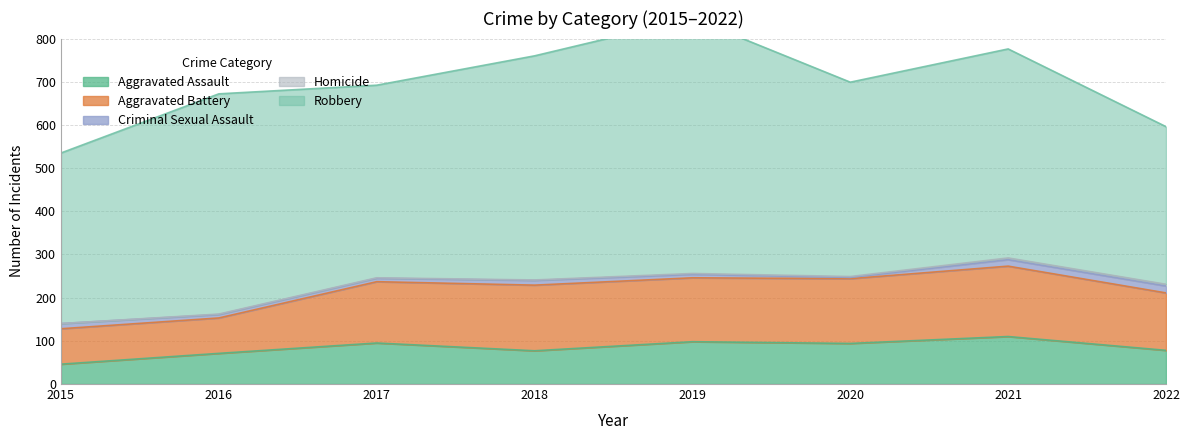

True or false: Aggravated Assault has a value of 65 at 2019.

False